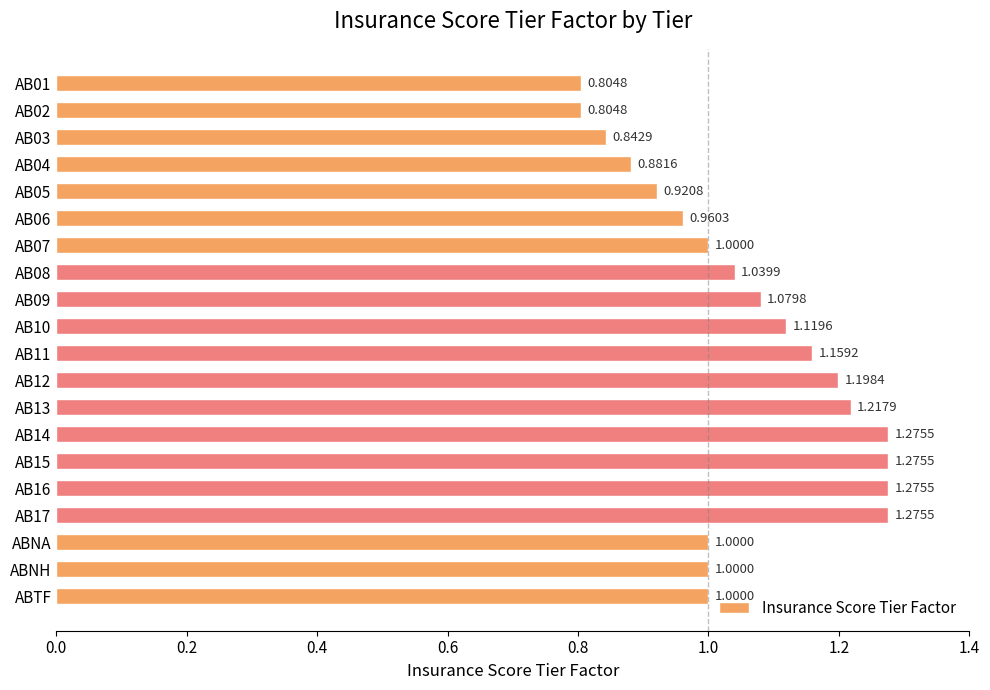

Between AB12 and AB14, which is larger?

AB14